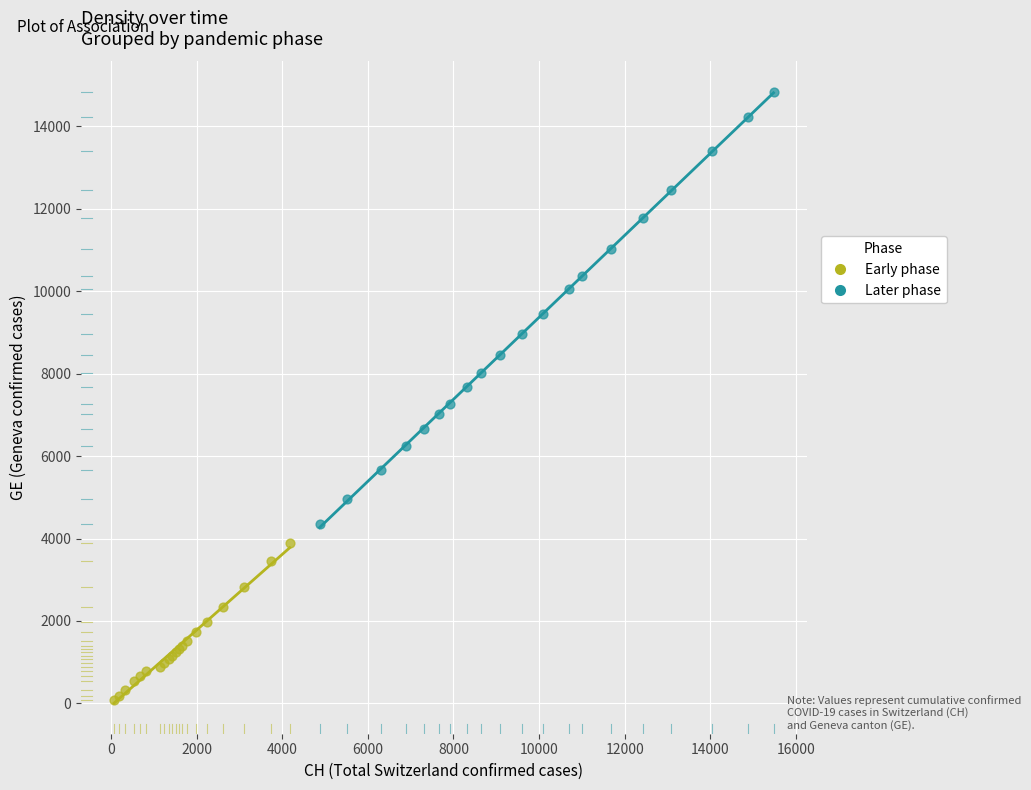

Which series has the widest spread of Y values?

Later phase